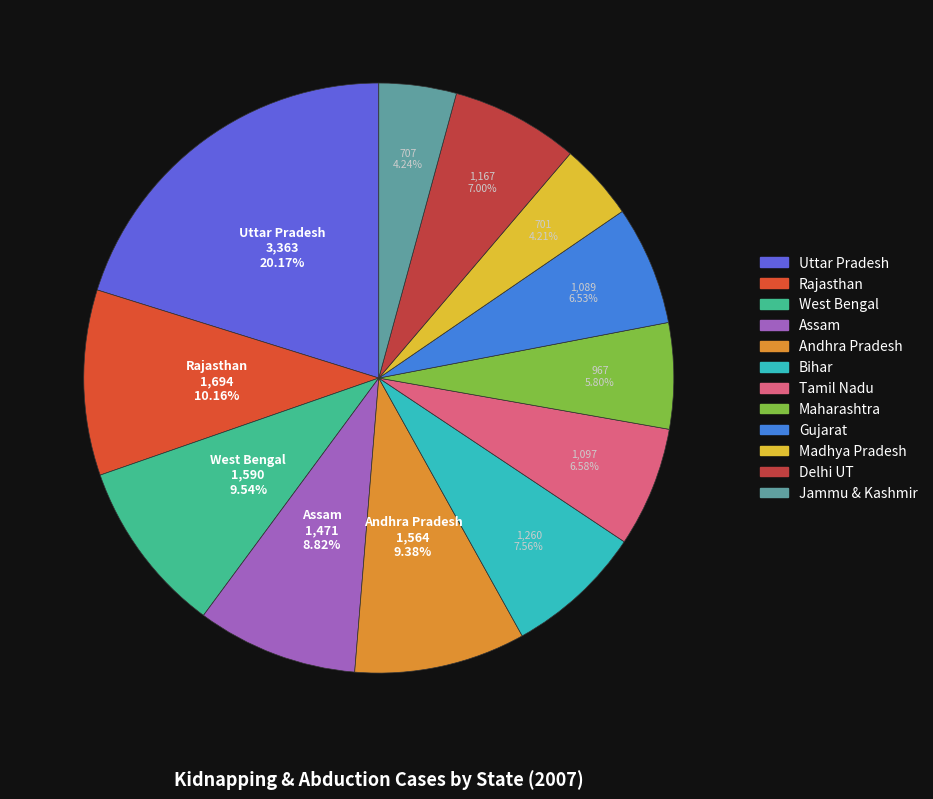

True or false: Rajasthan accounts for 20% of the total.

False